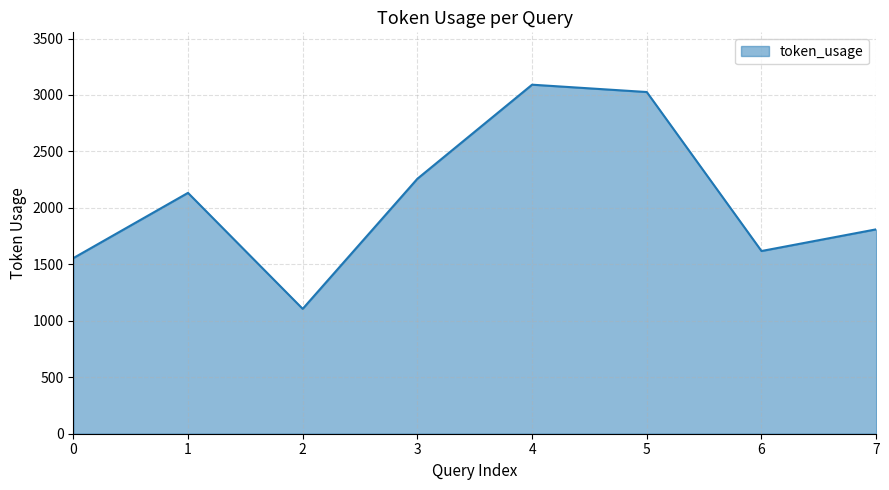

Reading right to left, extract all data points from this chart.

7=1810	6=1618	5=3026	4=3091	3=2258	2=1106	1=2133	0=1555